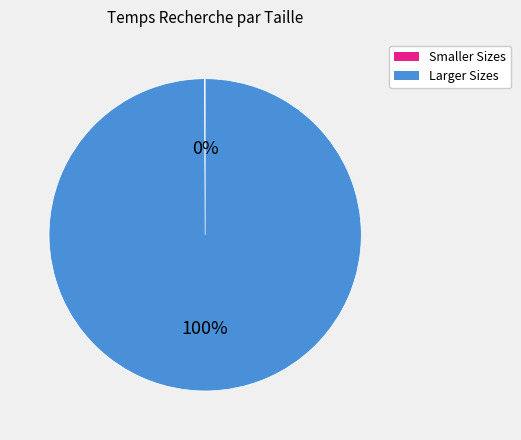

Does any single category account for the majority?

Yes